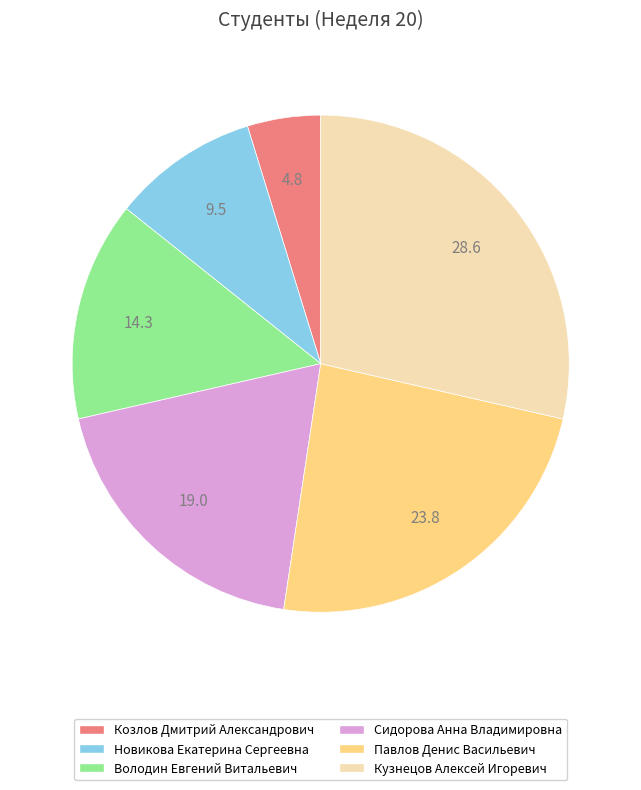

Is the sum of Козлов Дмитрий Александрович and Павлов Денис Васильевич greater than half?

No